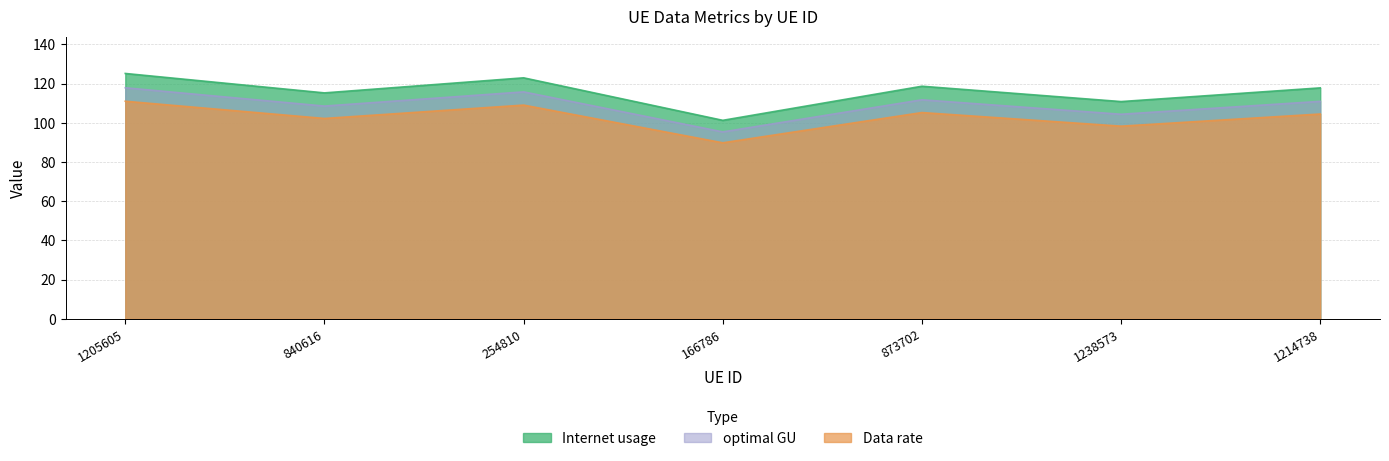

How many data points in Internet usage are above 117?

4